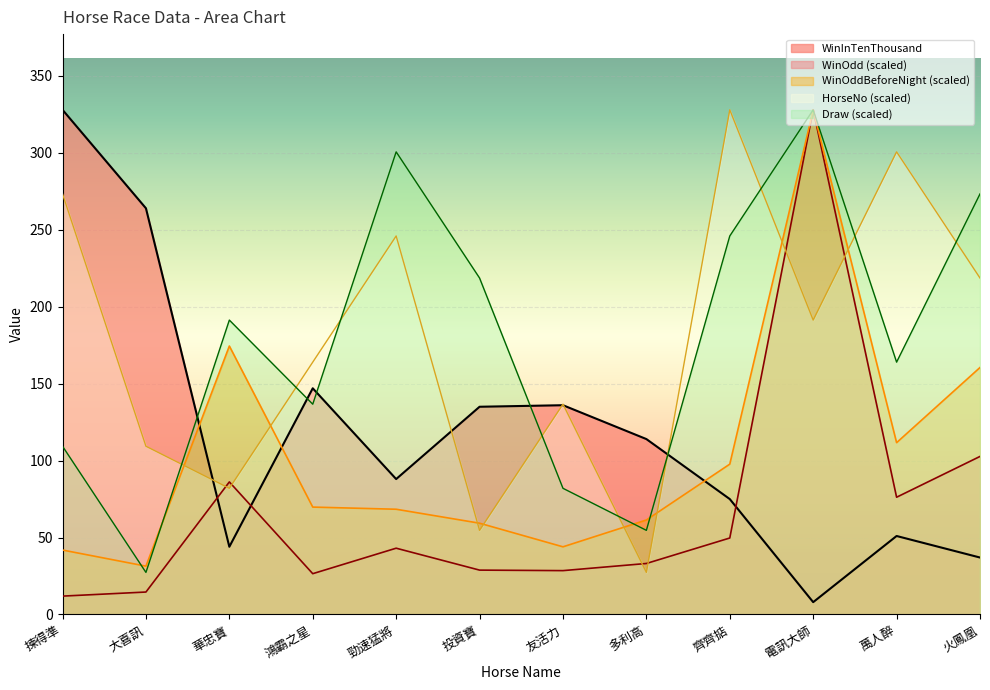

What is the sum of all HorseNo values?

2132.0